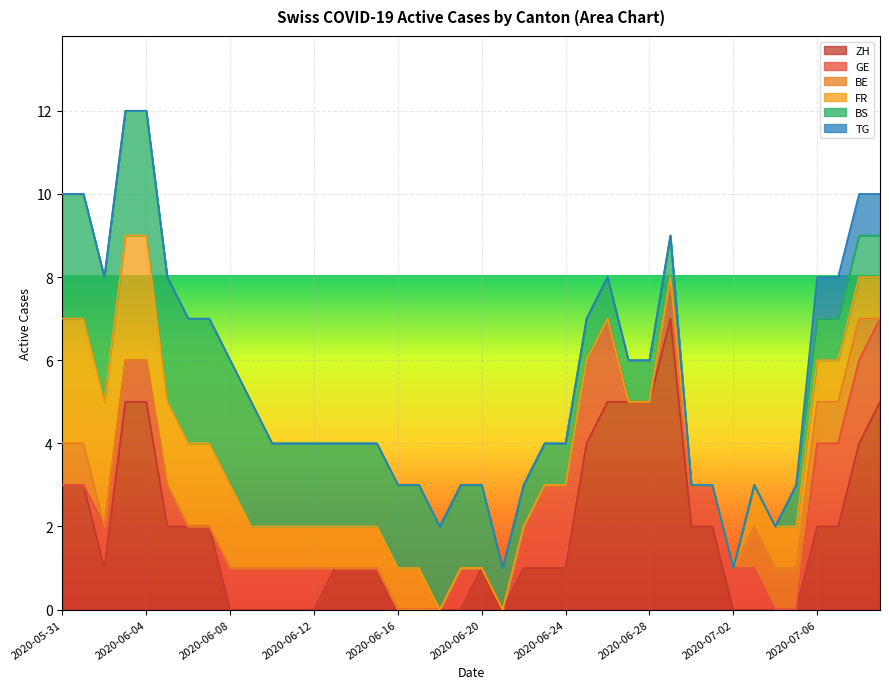

What is the total value across all series at 2020-06-08?

6